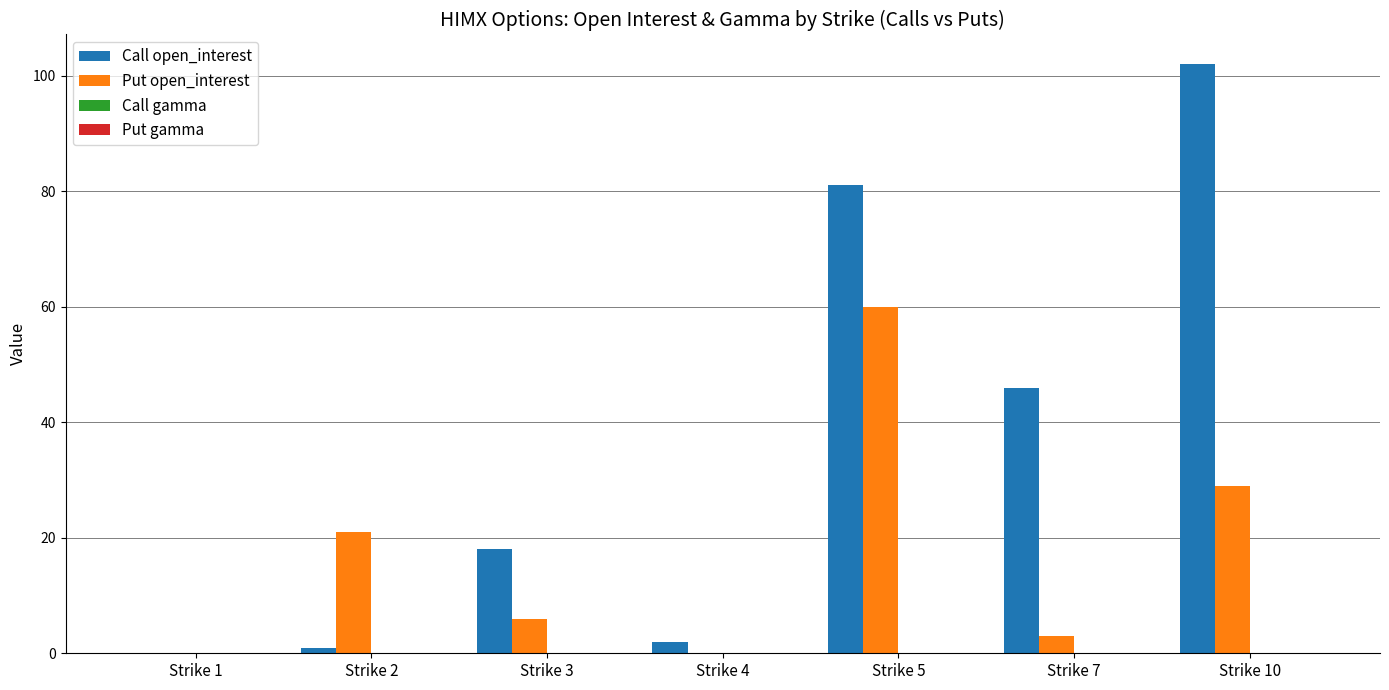

Is it true that Put open_interest equals 60.0 at Strike 5?

True